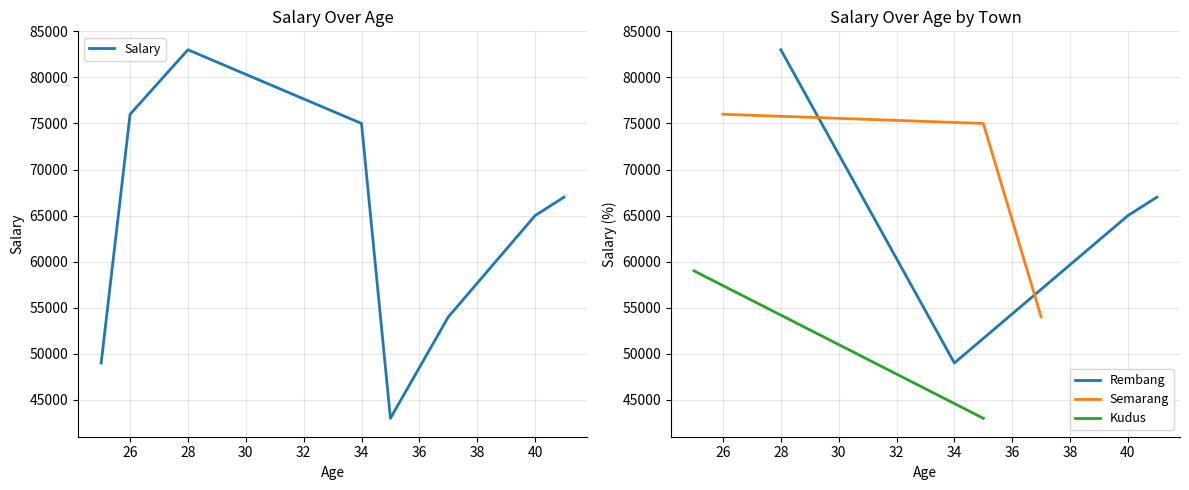

The value of Salary at 28 is 83000. True or false?

True